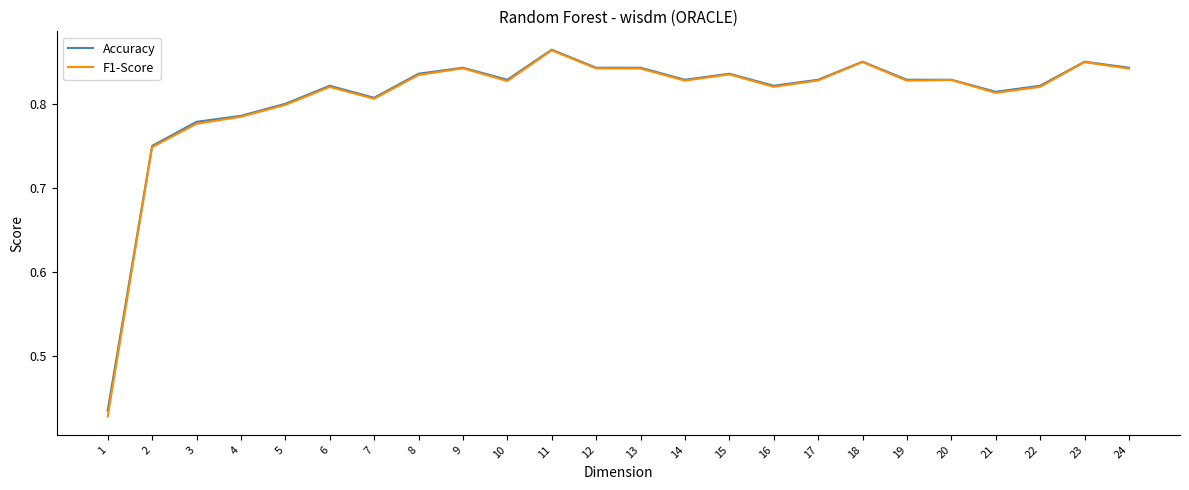

Which series has the largest total across all categories?

Accuracy